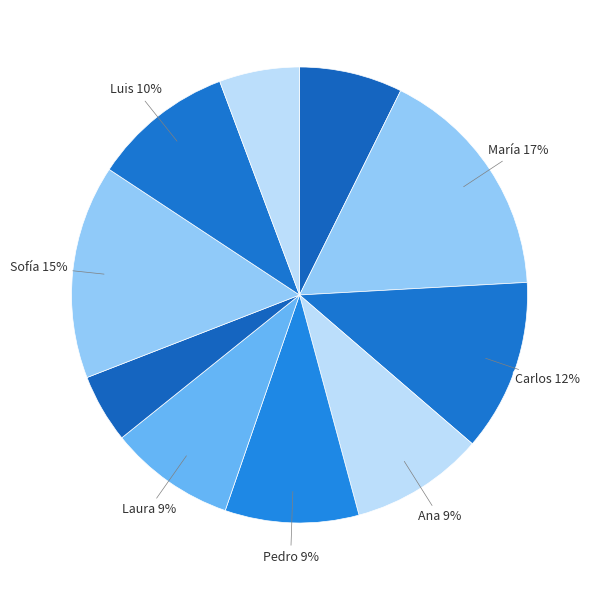

Which category has the smallest portion of the pie?

Diego